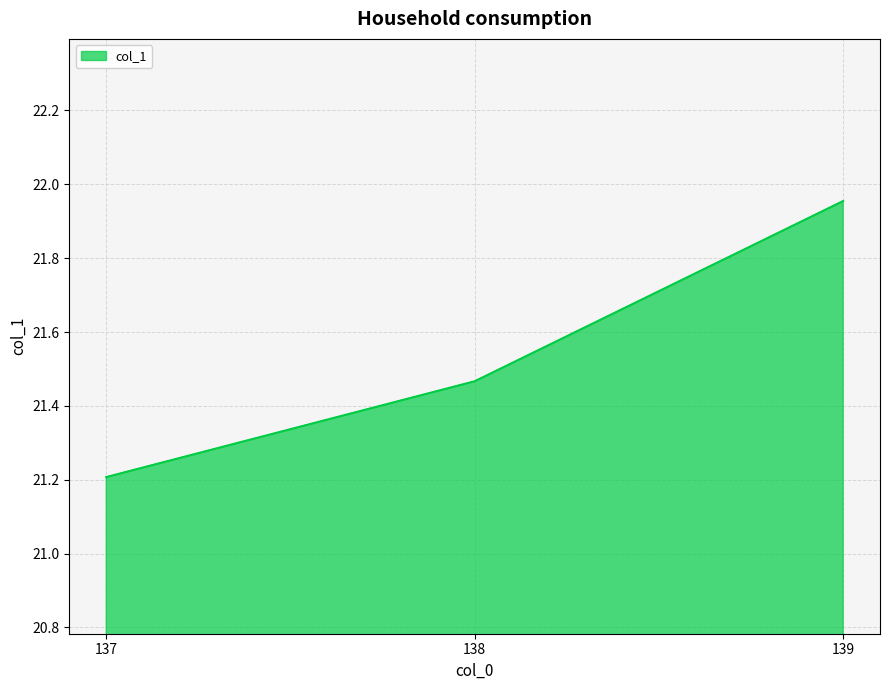

Does the chart display data point markers on the line(s)?

No